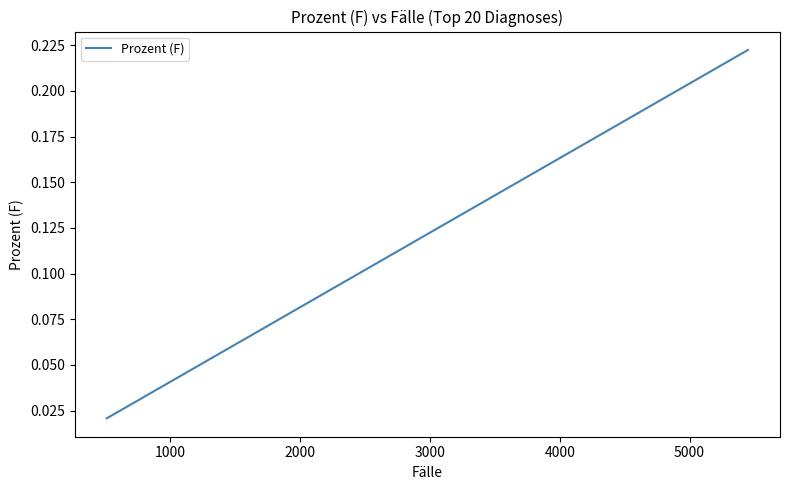

What is the difference between the second highest and second lowest values?

0.2